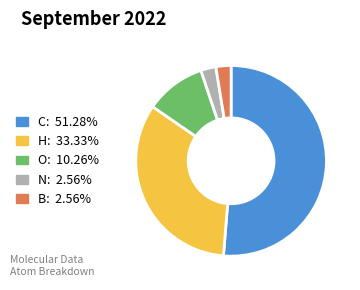

Does any single category account for the majority?

Yes